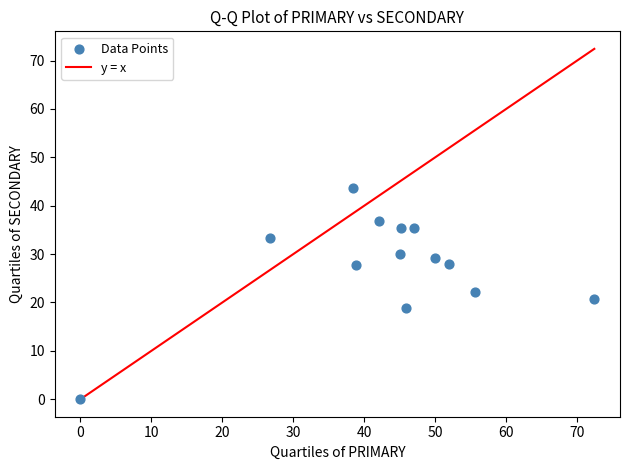

What is the range of X values (max minus min)?

72.4